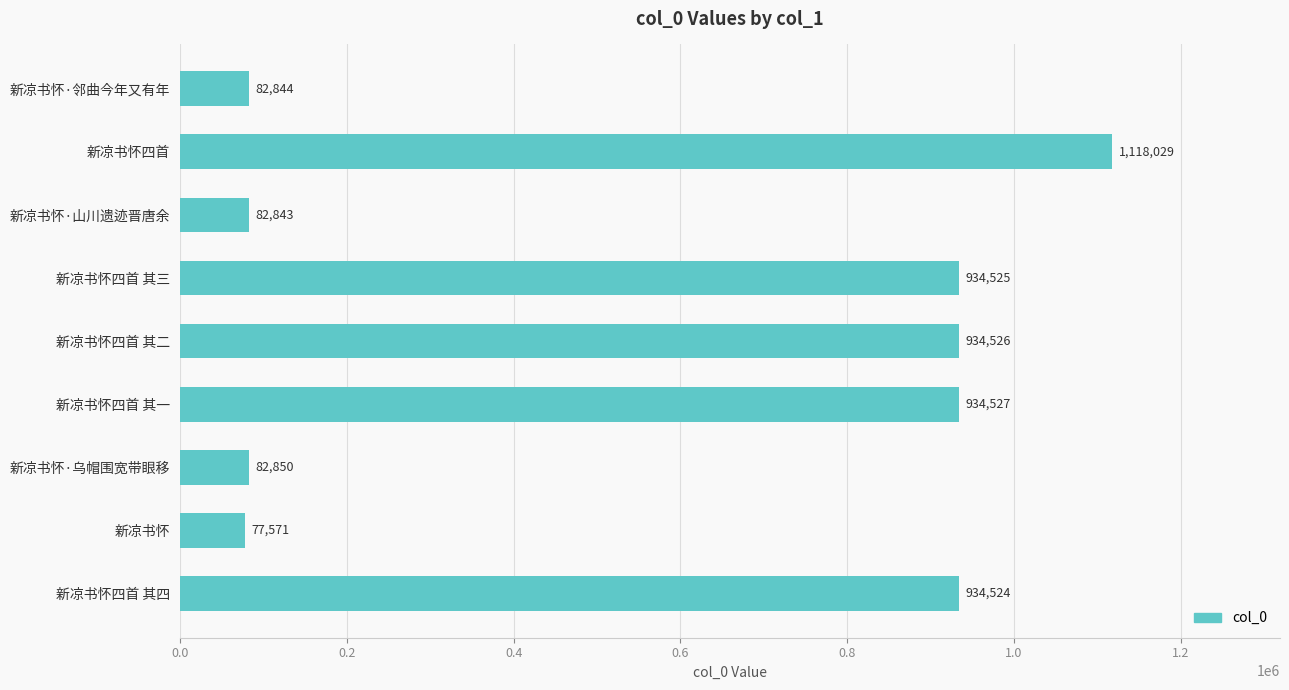

List the labels in order of value, largest first.

新凉书怀四首, 新凉书怀四首 其一, 新凉书怀四首 其二, 新凉书怀四首 其三, 新凉书怀四首 其四, 新凉书怀·乌帽围宽带眼移, 新凉书怀·邻曲今年又有年, 新凉书怀·山川遗迹晋唐余, 新凉书怀